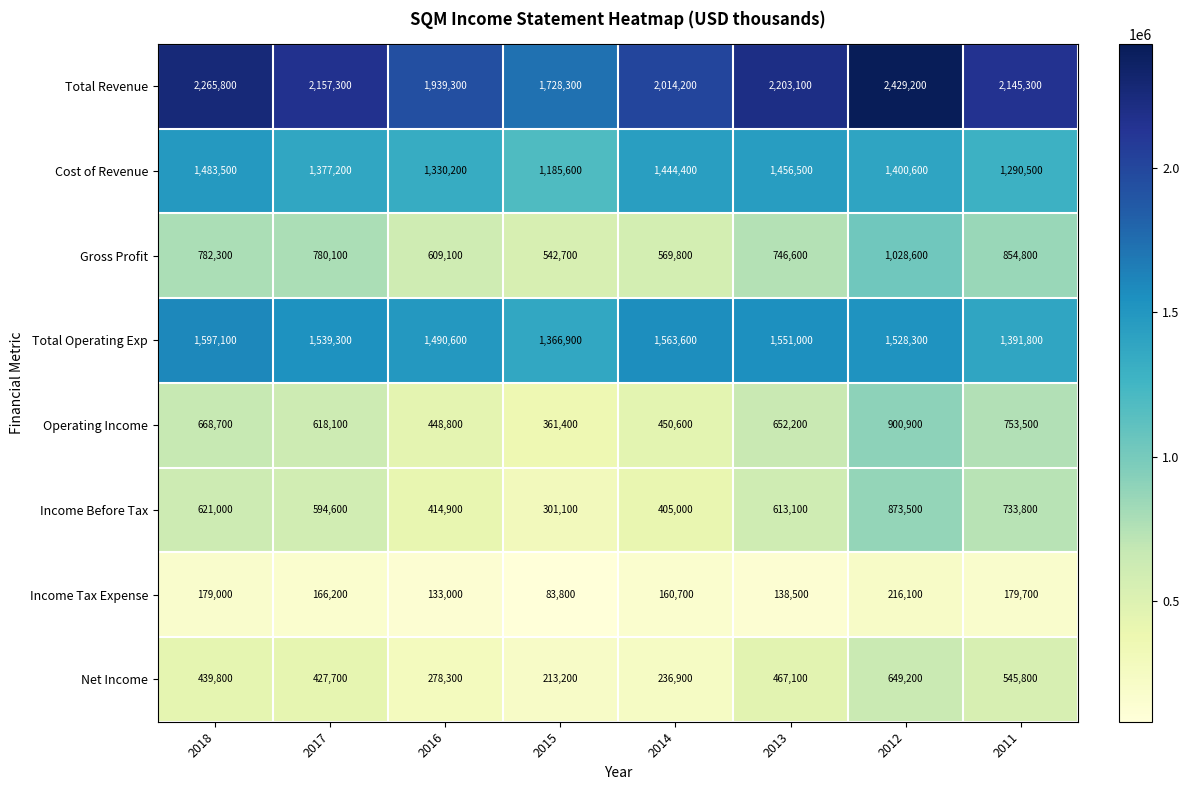

Which series changed the most between 2018 and 2015?

Total Revenue